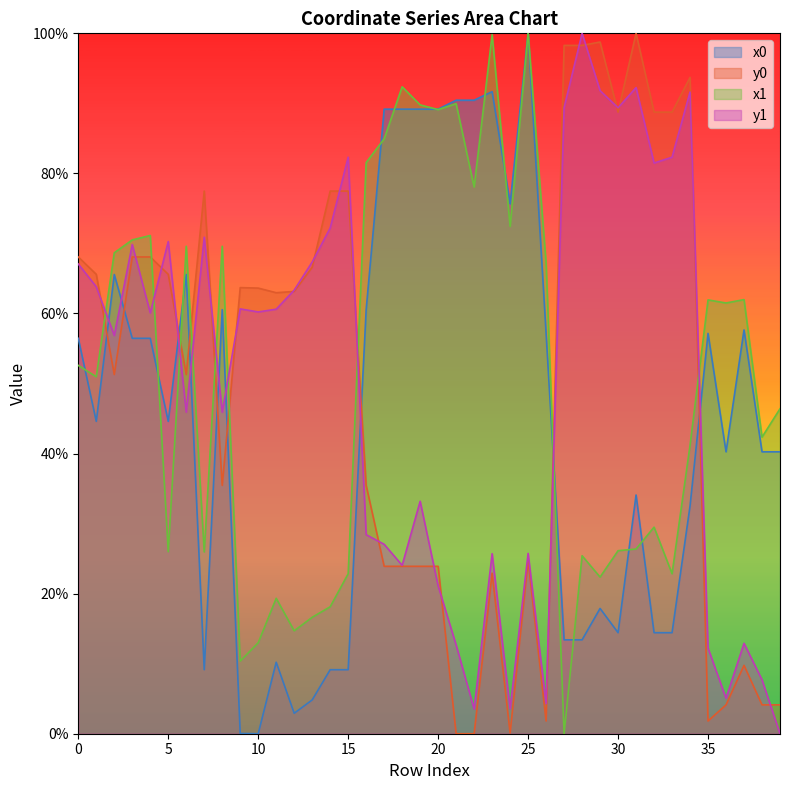

How many distinct data groups are displayed?

4